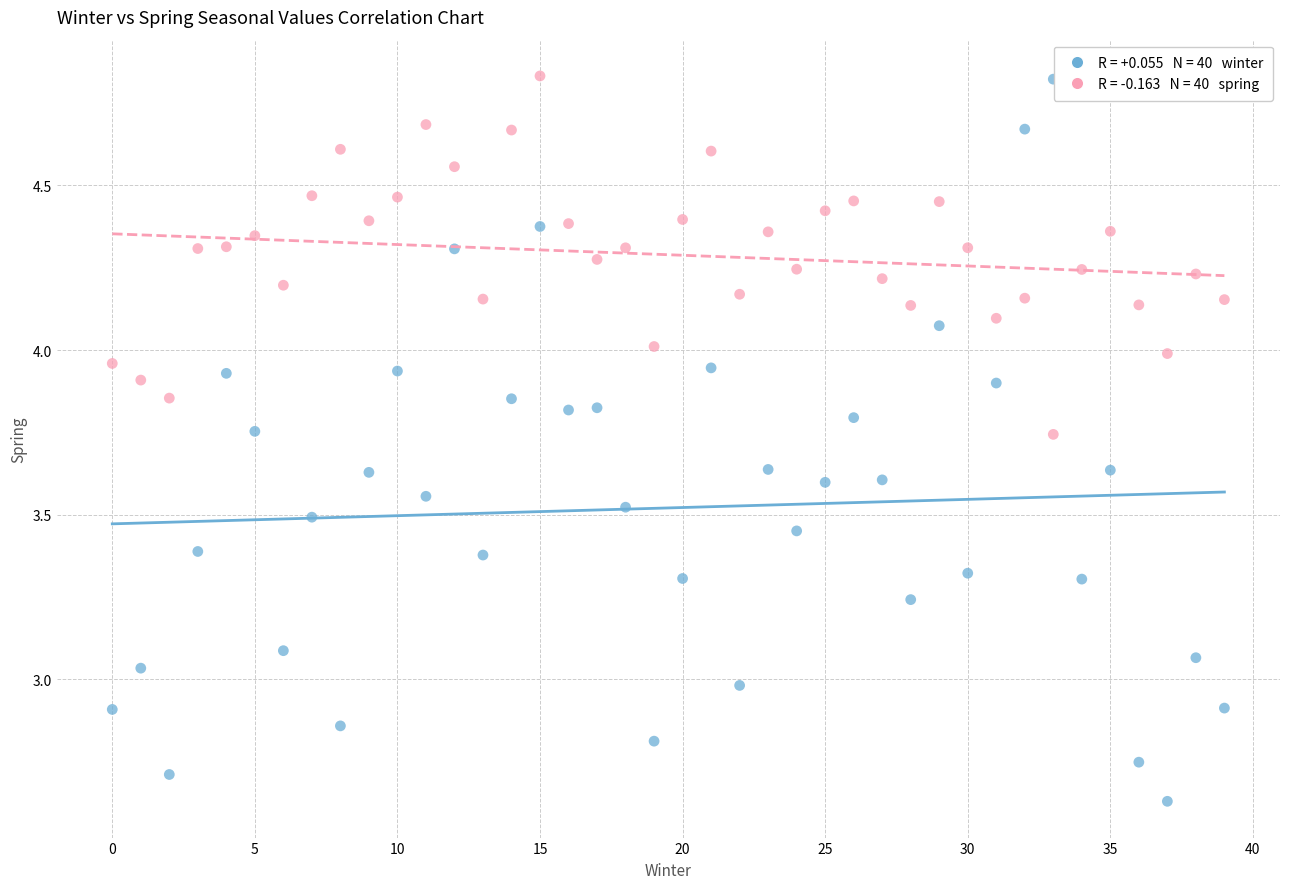

How many points are shown in the scatter plot?

80